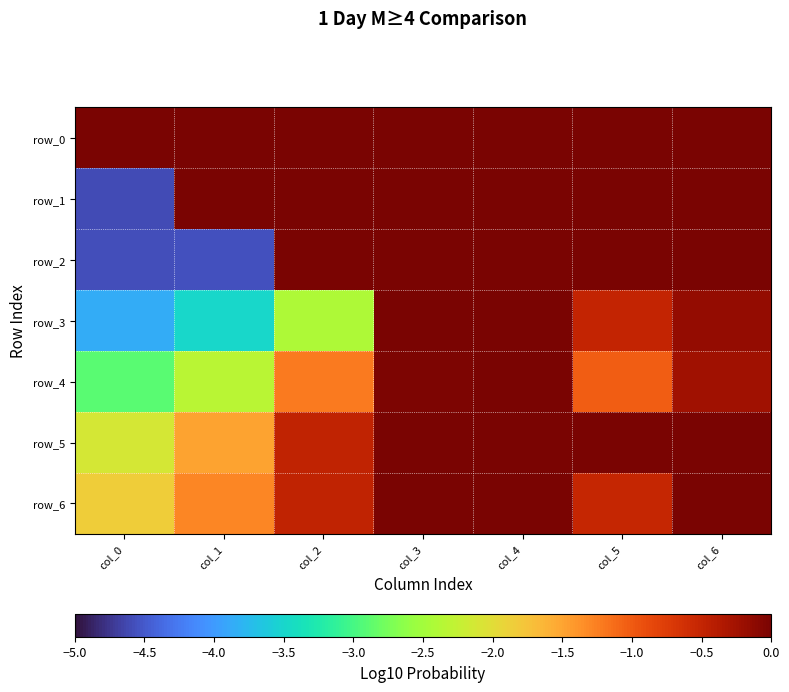

What is the sum of the row_6 values at col_2 and col_4?

-0.2